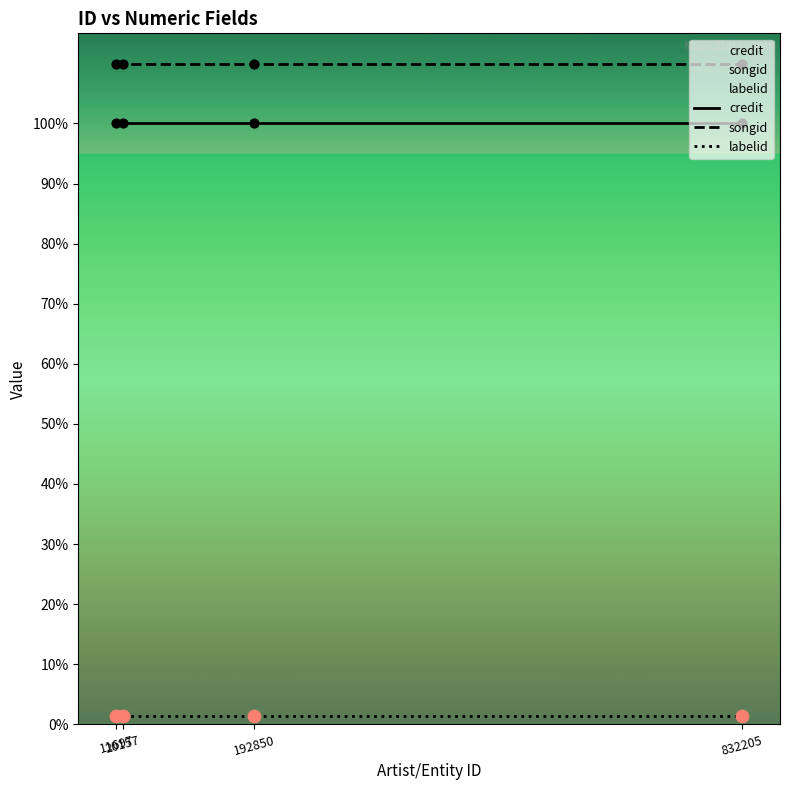

At which category is the sum across all series the highest?

11697